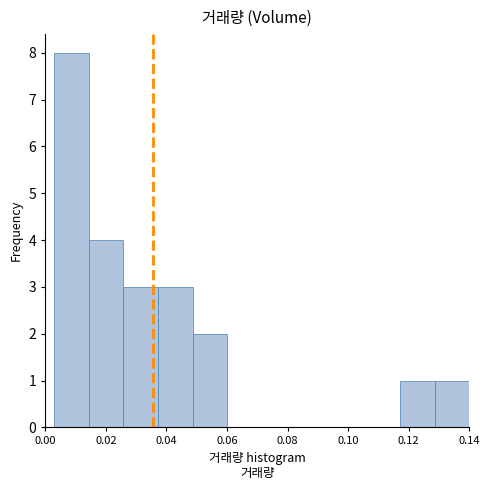

Reading left to right, transcribe this chart: for each bar, give the range it covers on the x-axis and its height. Neither the bar edges nor the heights are printed on the chart, so give them approximately, as read against the axes.

0.002 to 0.014: 8
0.014 to 0.026: 4
0.026 to 0.038: 3
0.038 to 0.048: 3
0.048 to 0.060: 2
0.060 to 0.072: 0
0.072 to 0.082: 0
0.082 to 0.094: 0
0.094 to 0.106: 0
0.106 to 0.118: 0
0.118 to 0.128: 1
0.128 to 0.140: 1